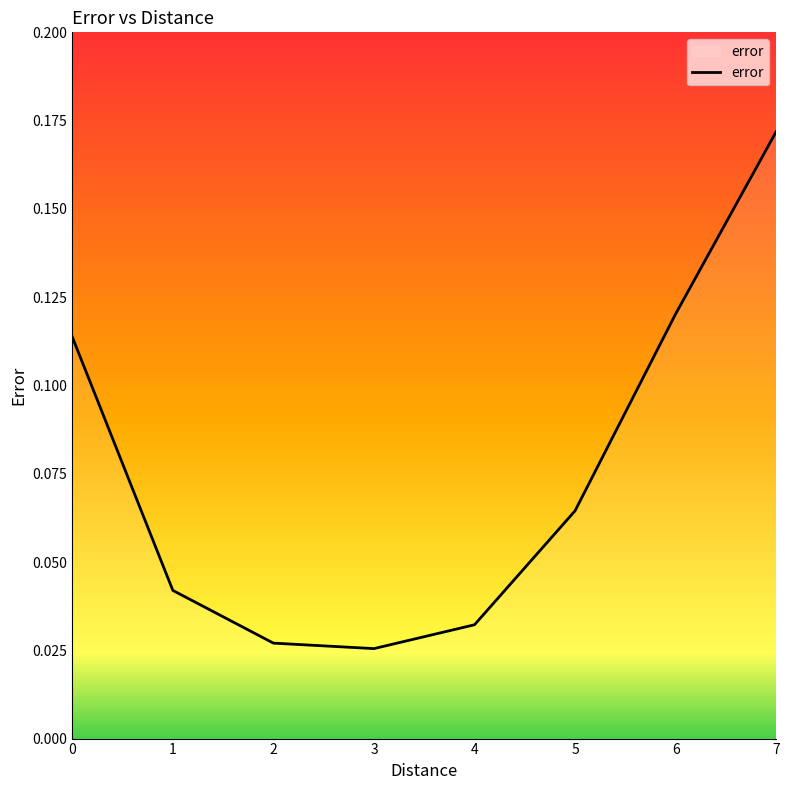

True or false: the data has more than 0 interior local peaks.

False